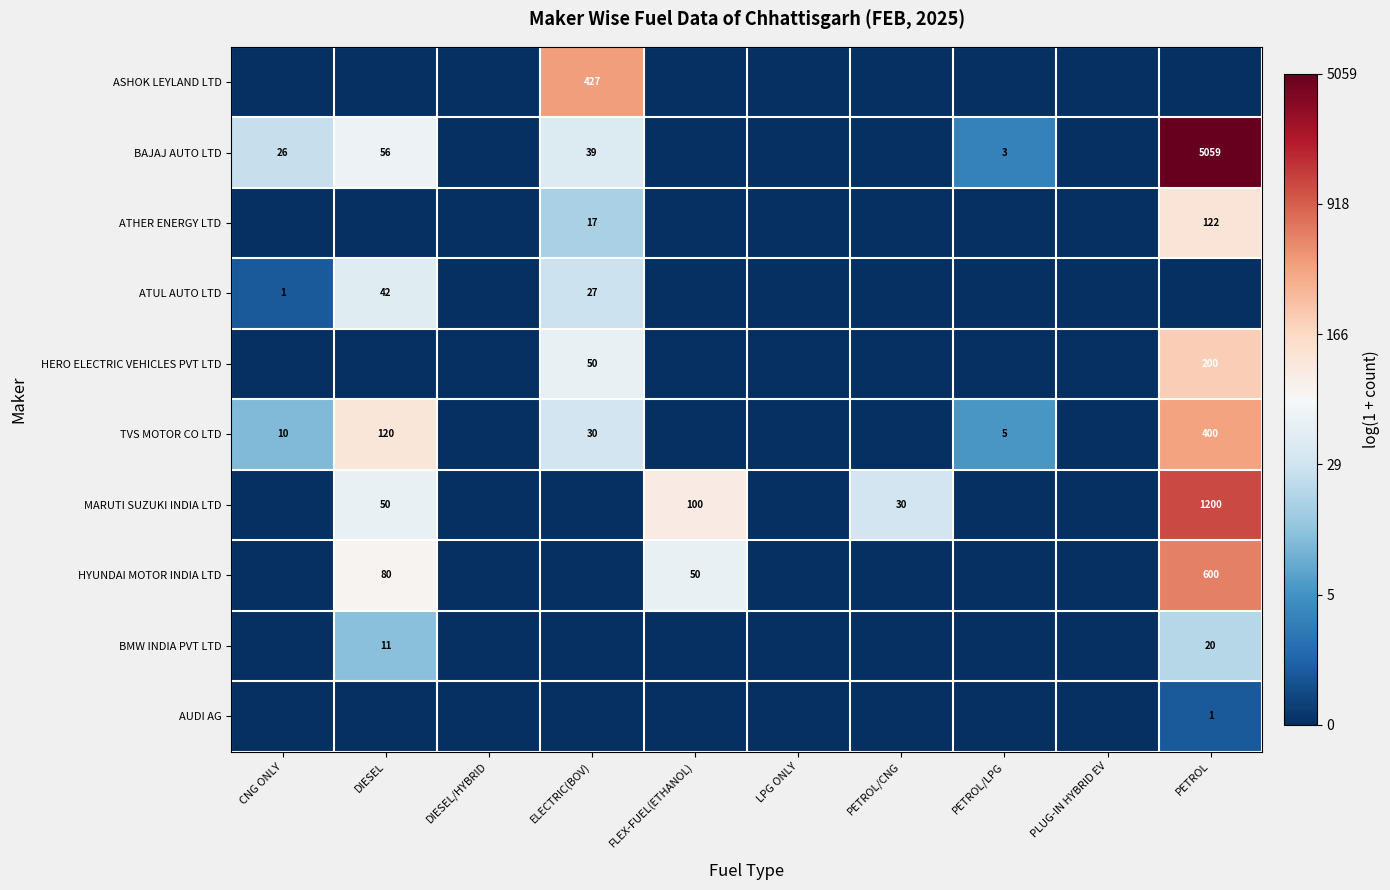

Is it true that ATUL AUTO LTD equals 27 at ELECTRIC(BOV)?

True